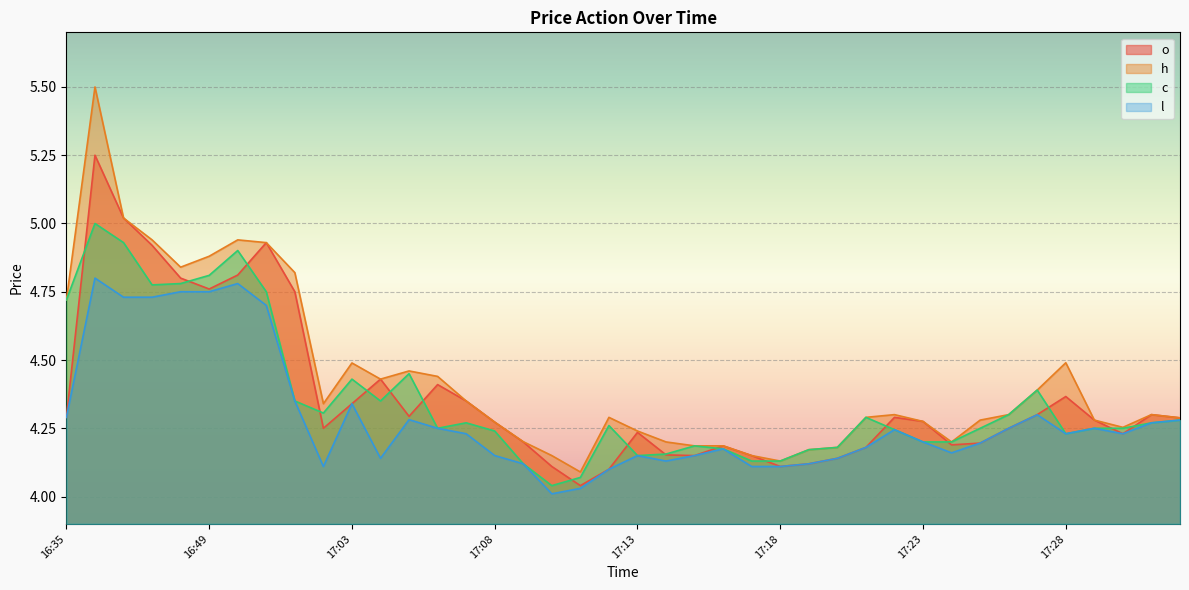

How many interior local peaks does the c series have?

9